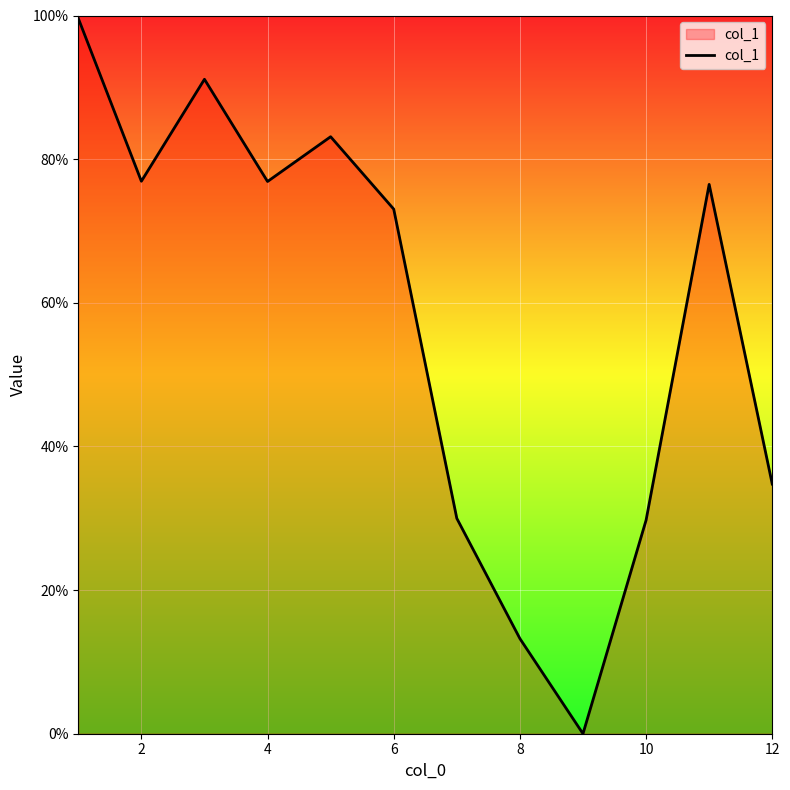

What is the greatest value displayed?

99.6